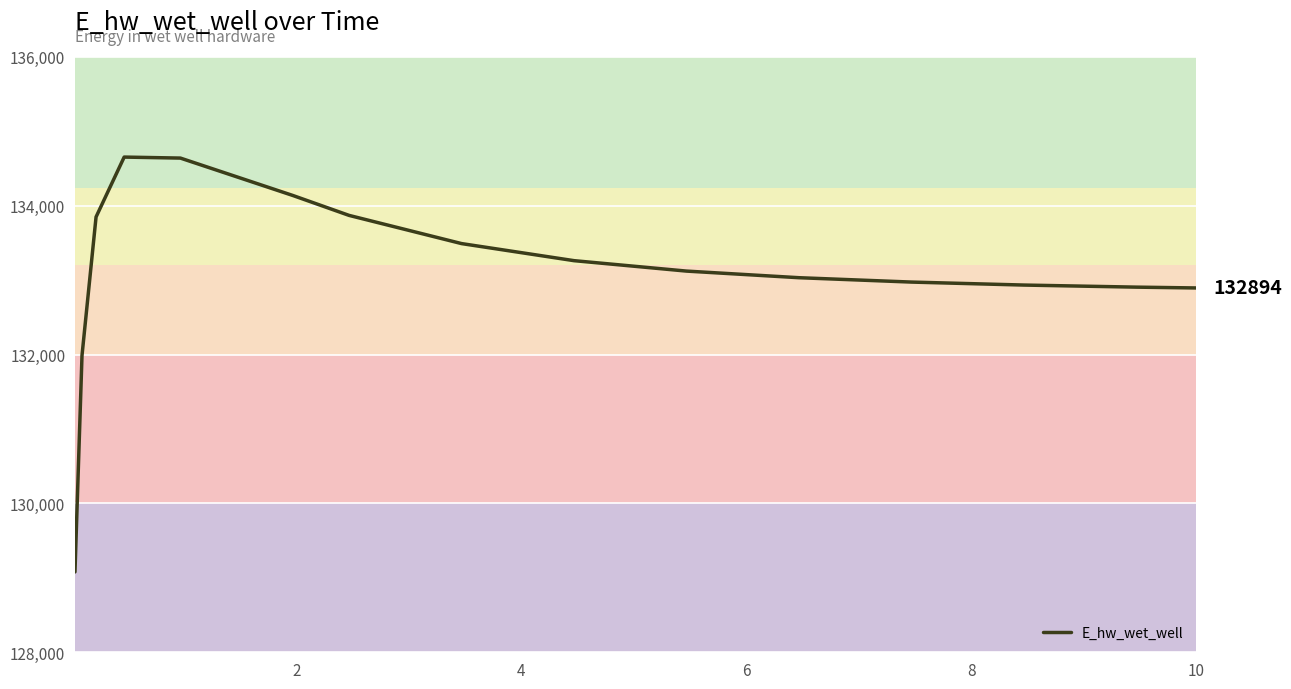

What is the difference between the maximum and minimum values?

5573.1